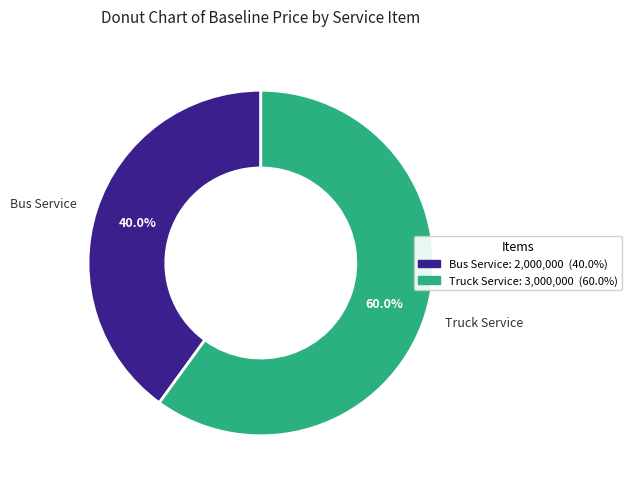

To the nearest percent, what percentage of the pie is Truck Service?

60%